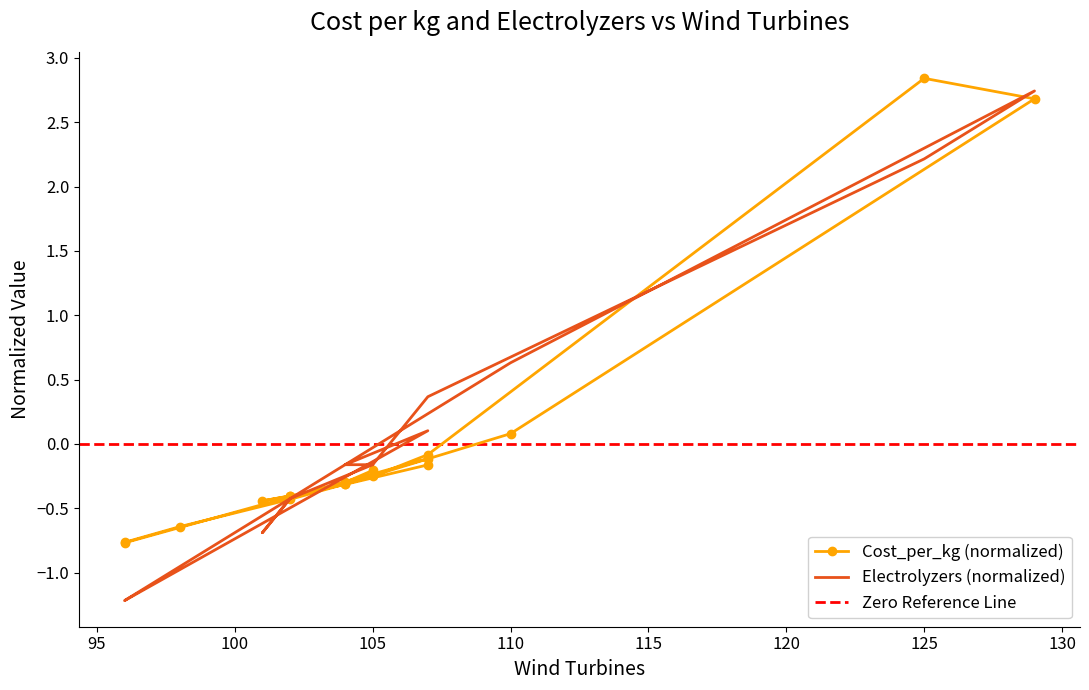

What is the highest value of the Electrolyzers series?

2.7